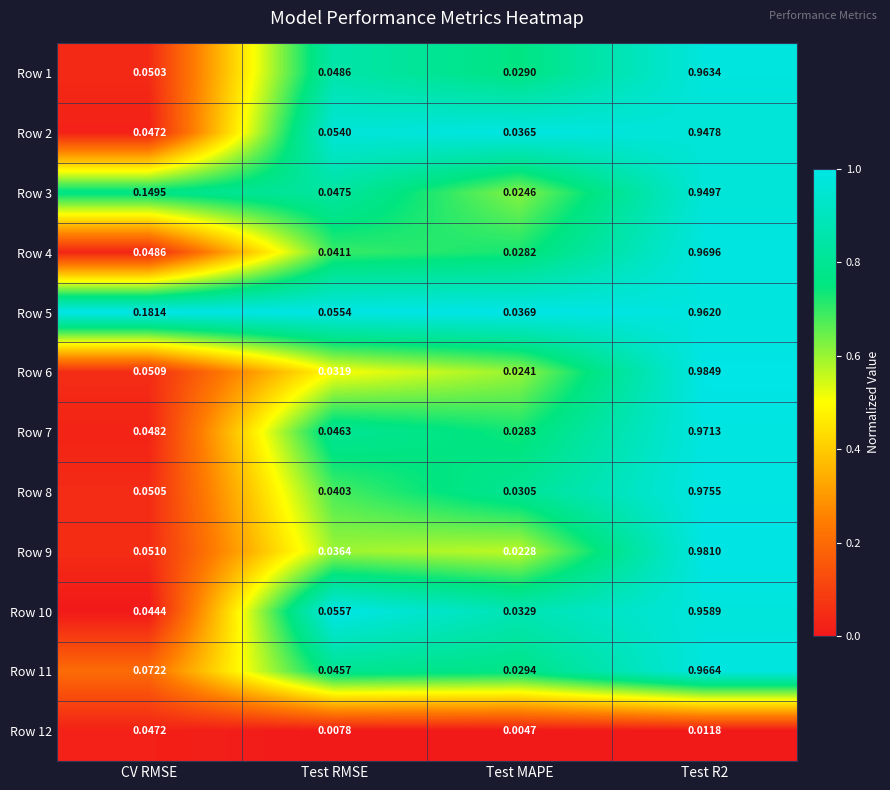

At which label does Row 1 reach its minimum?

Test MAPE